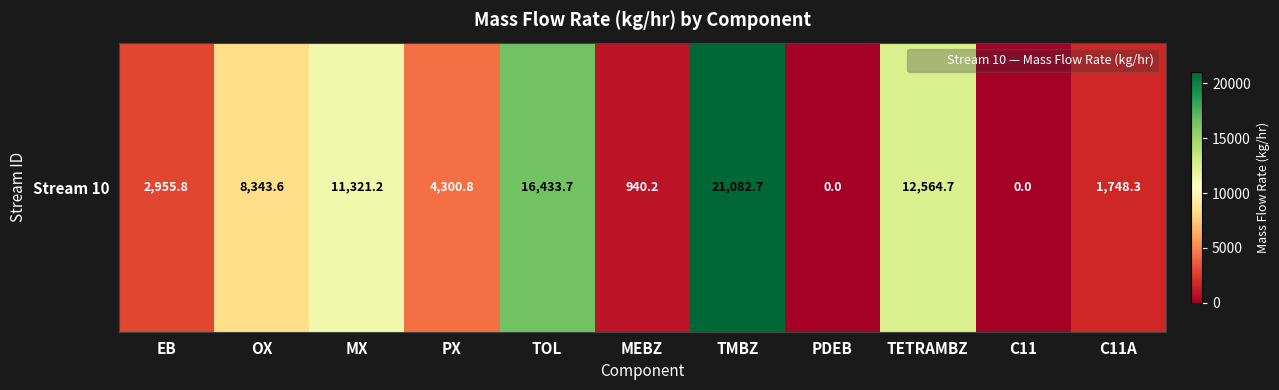

The chart shows a value of 2955.8 at EB. True or false?

True